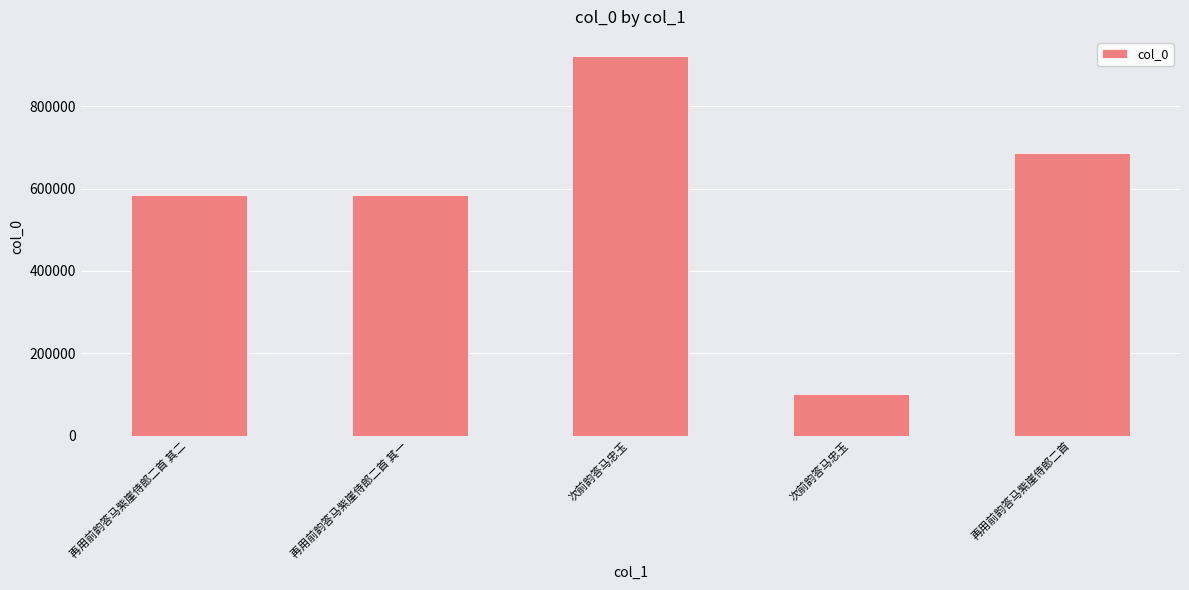

What is the change in value from 再用前韵答马紫崖侍郎二首 其二 to 再用前韵答马紫崖侍郎二首?

+101890